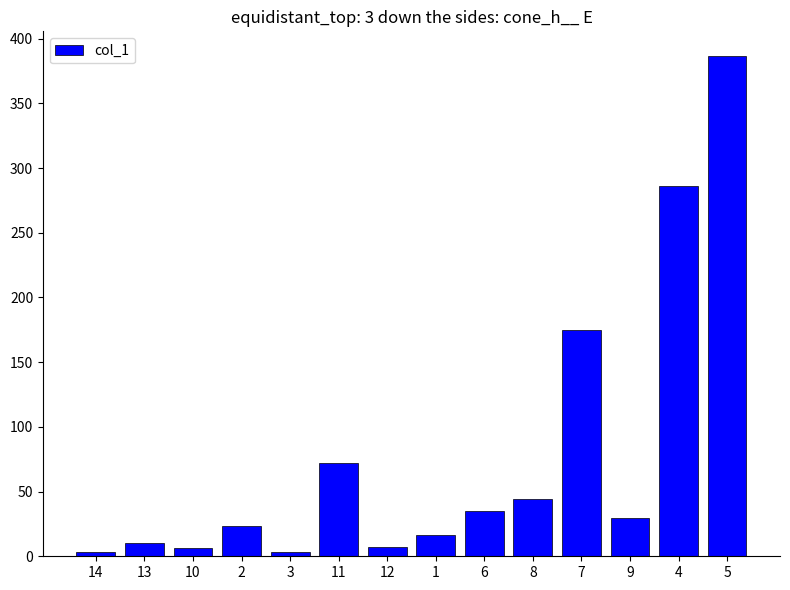

Is it true that the value at 11 is 96.1?

False